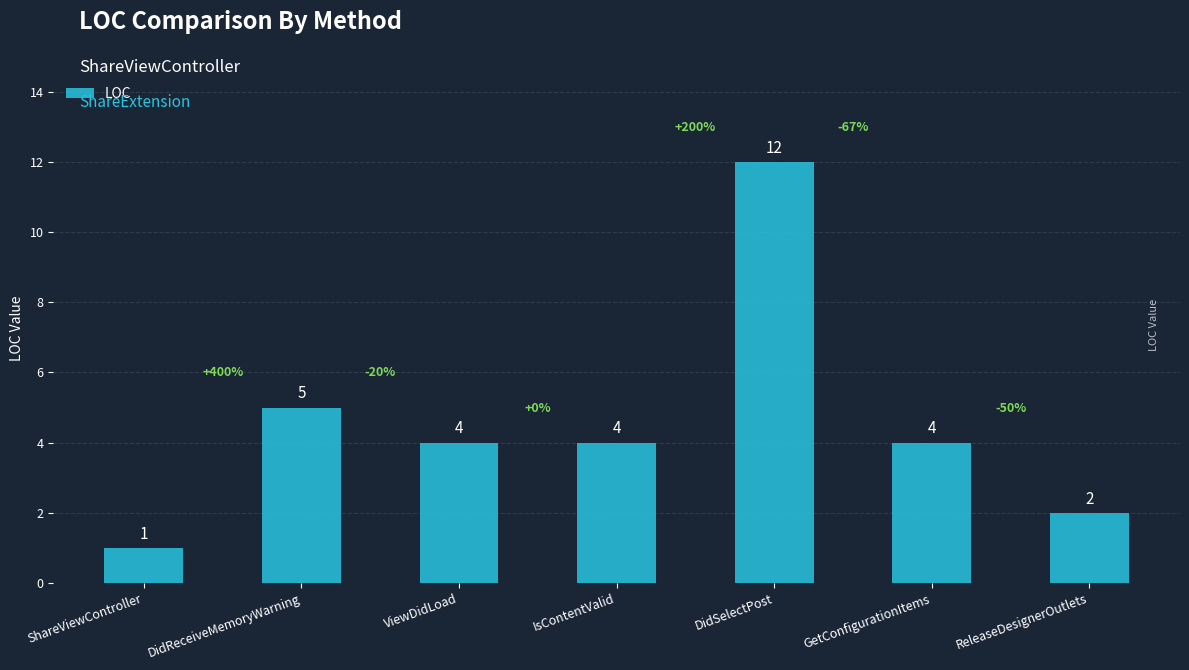

Reading right to left, transcribe all the data shown in this chart.

ReleaseDesignerOutlets=2	GetConfigurationItems=4	DidSelectPost=12	IsContentValid=4	ViewDidLoad=4	DidReceiveMemoryWarning=5	ShareViewController=1